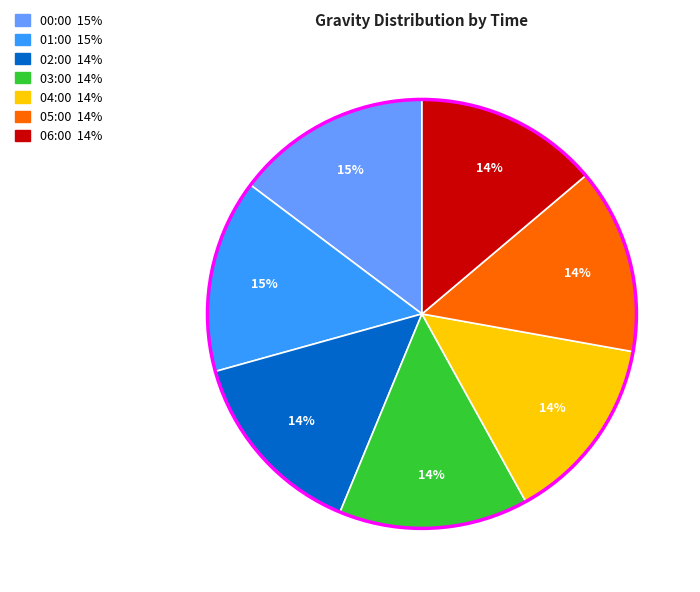

How many slices are in this pie chart?

7